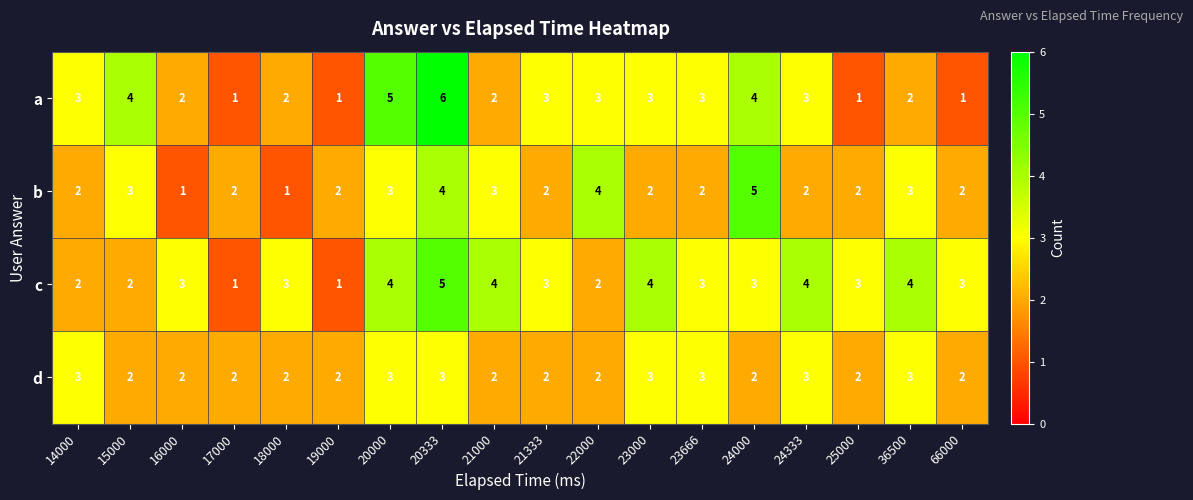

Is it true that d equals 2 at 22000?

True